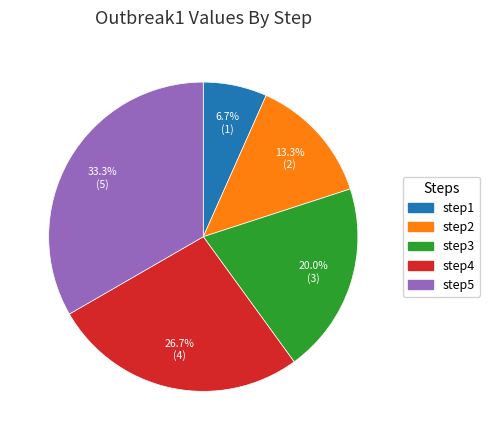

To the nearest percent, what percentage of the pie is step3?

20%